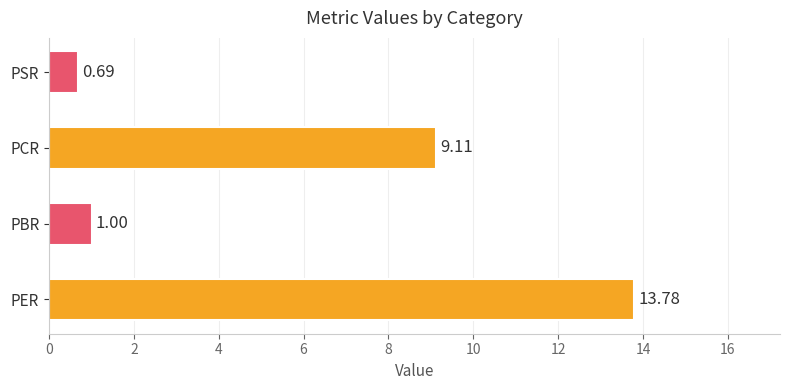

Which category has the lowest value across all series?

PSR